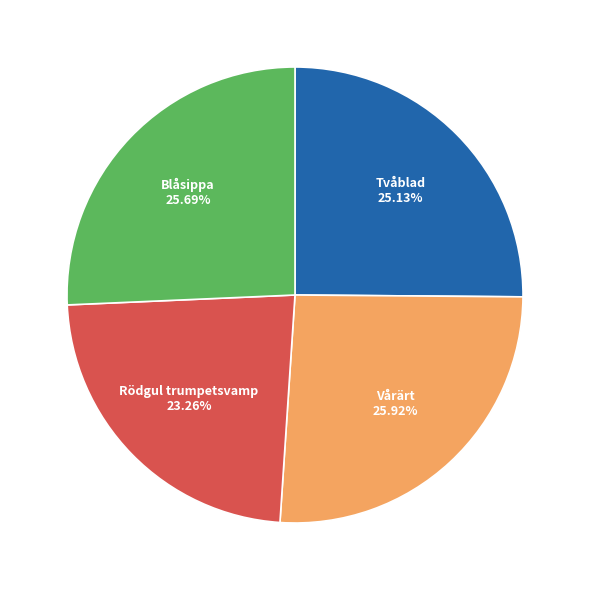

Does Tvåblad account for over 50% of the chart?

No